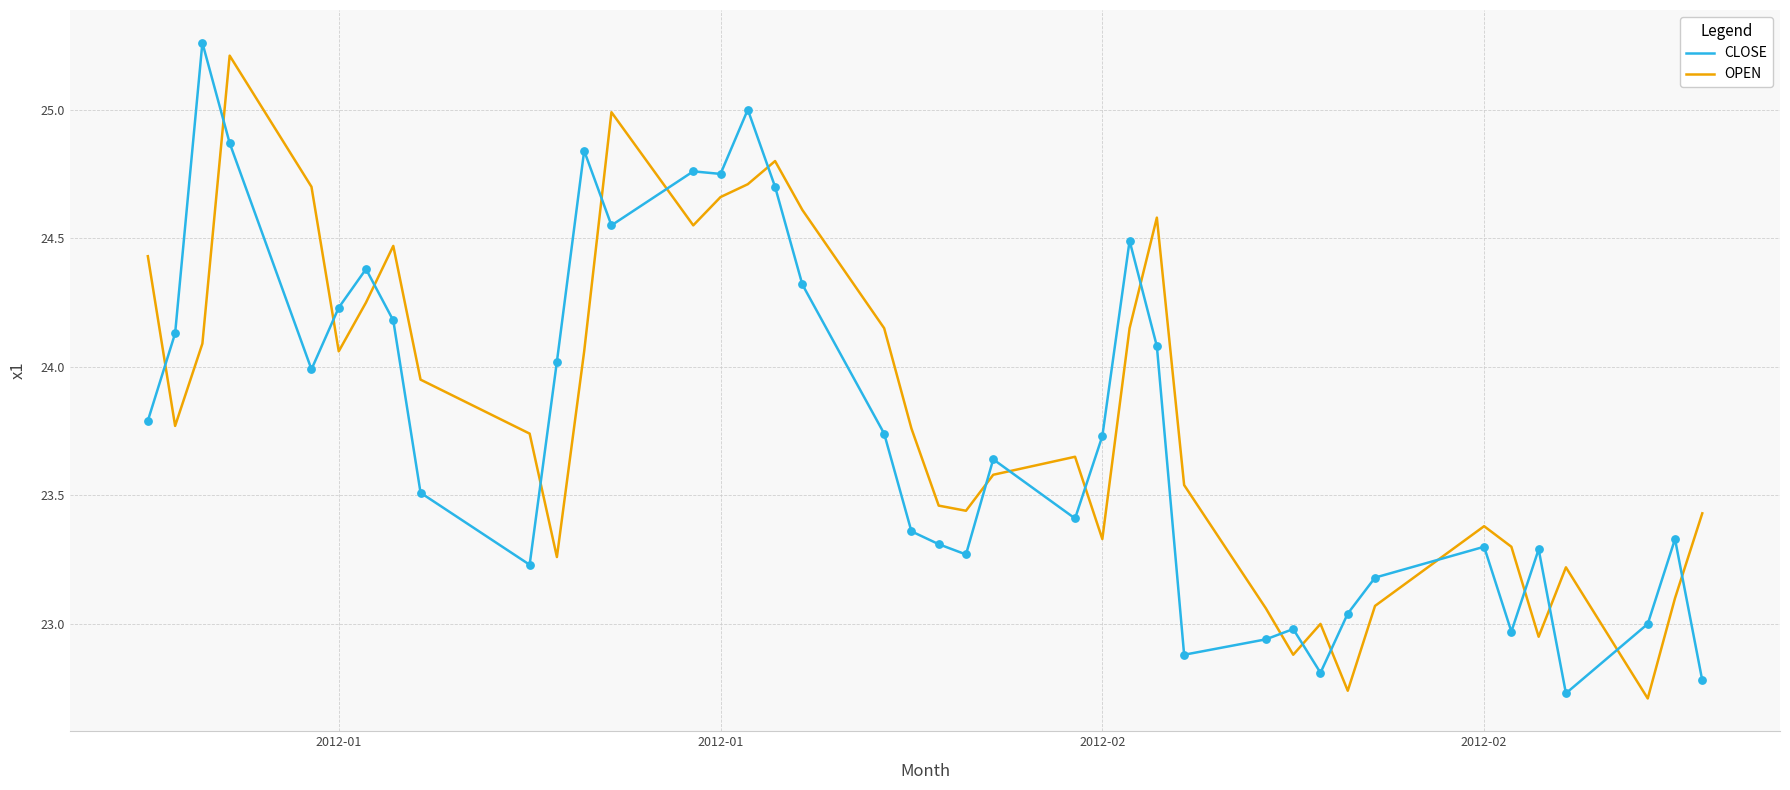

What is the highest value of the OPEN series?

25.2